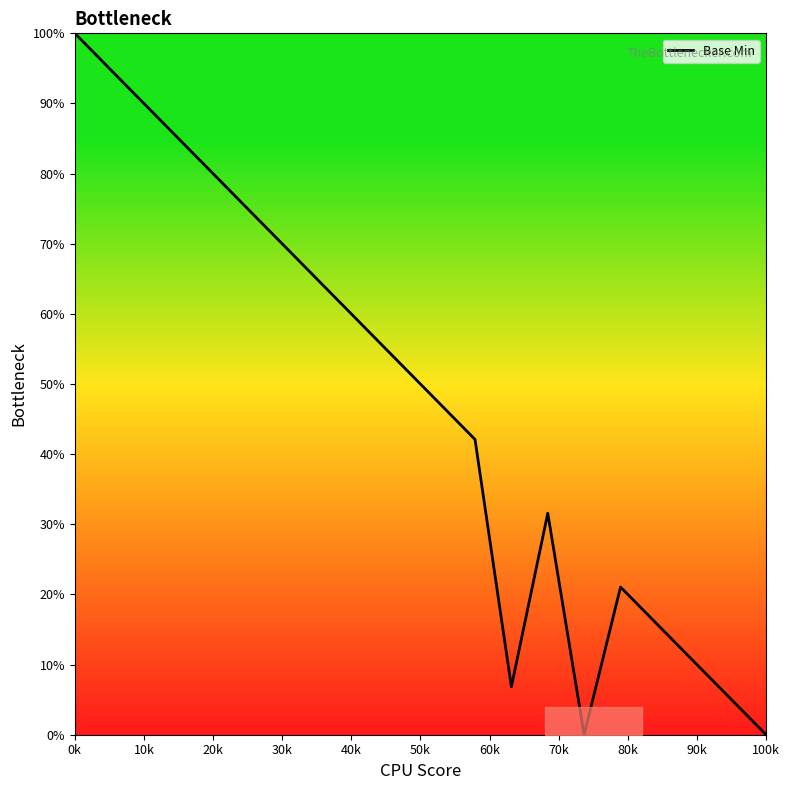

What is the maximum value shown in the chart?

100.0